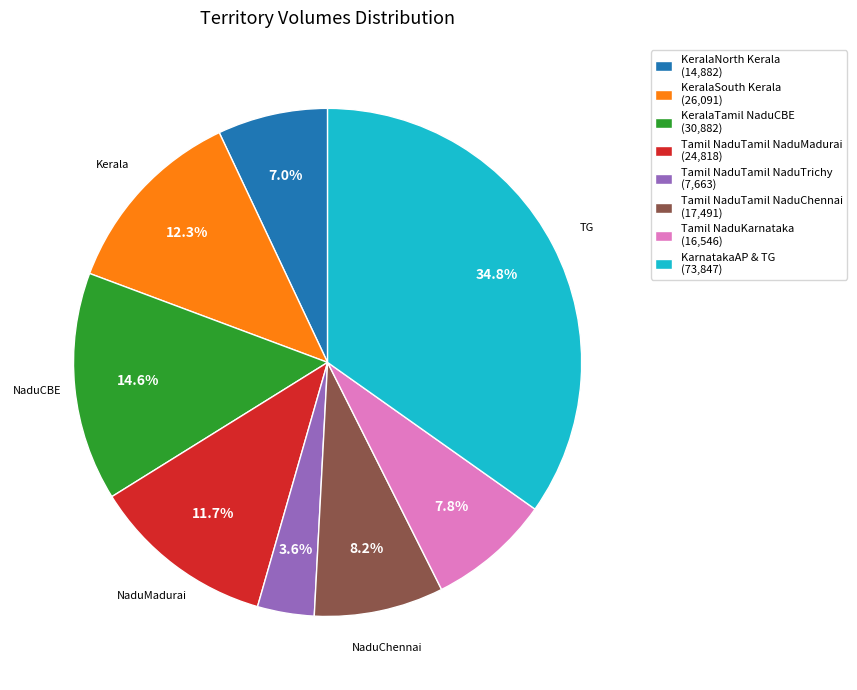

Between Tamil NaduTamil NaduTrichy and KeralaTamil NaduCBE, which is larger?

KeralaTamil NaduCBE